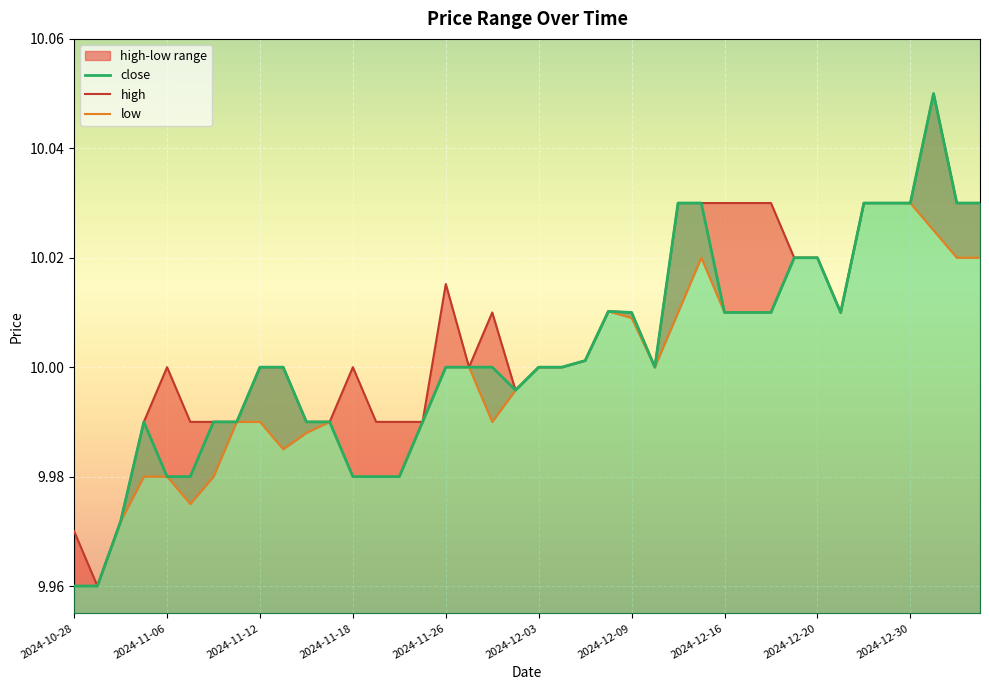

Which series changed the most between 2024-11-06 and 2024-12-09?

close